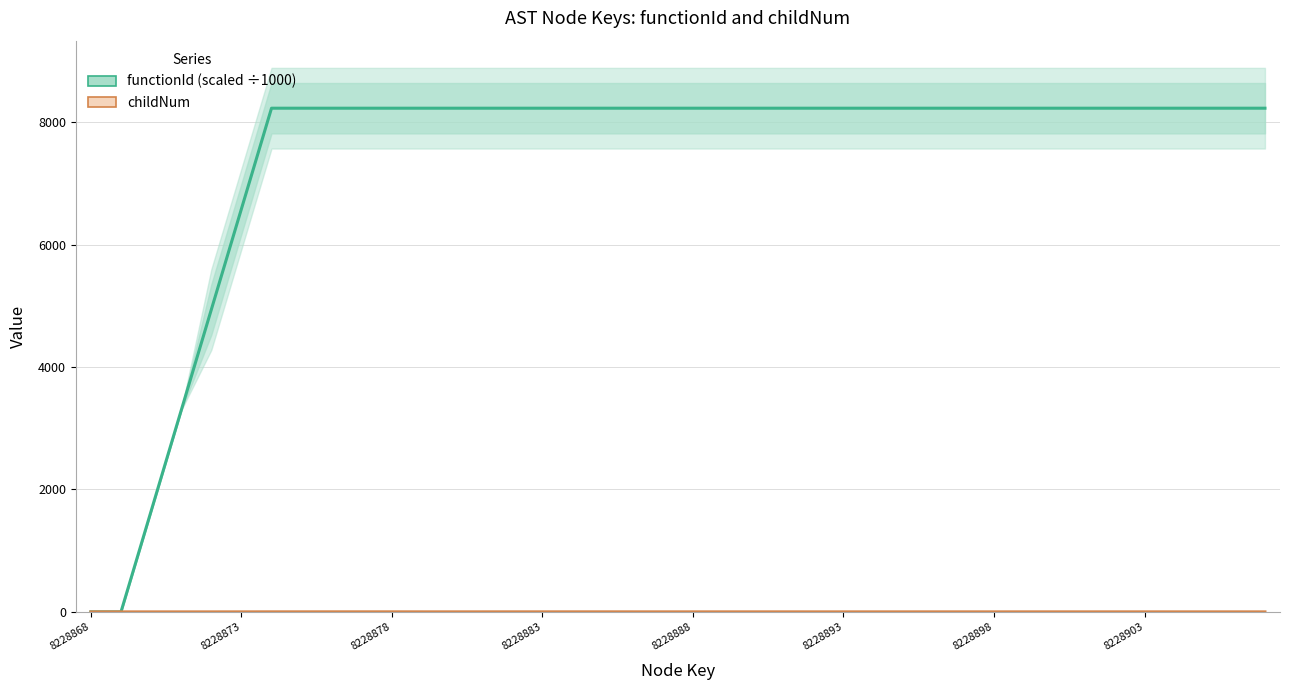

Is it true that functionId (scaled ÷1000) equals 1519.0 at 8228883?

False